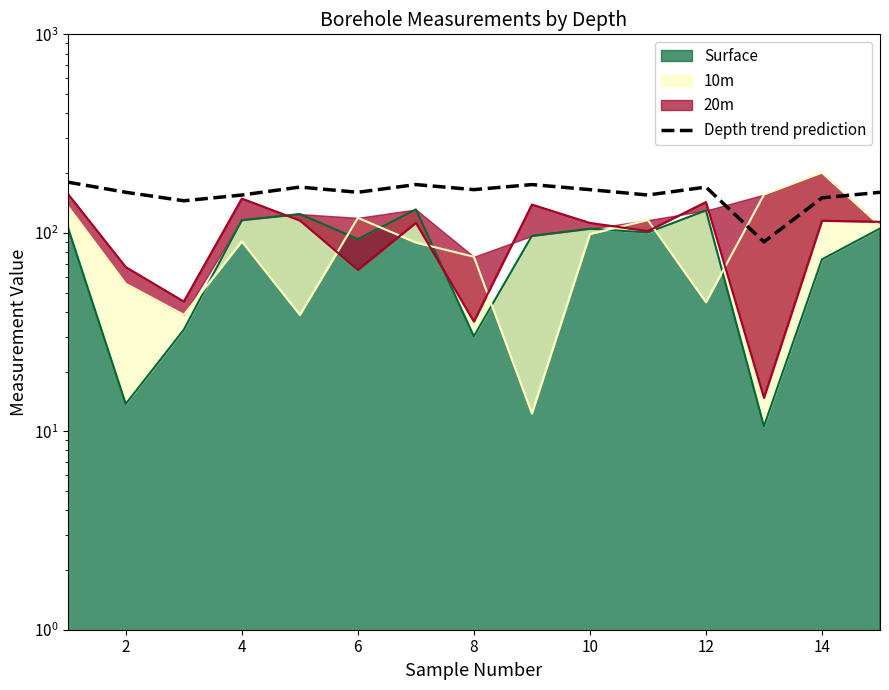

Reading left to right, list all the values displayed in this chart.

180	160	145	155	170	160	175	165	175	165	155	170	90	150	160